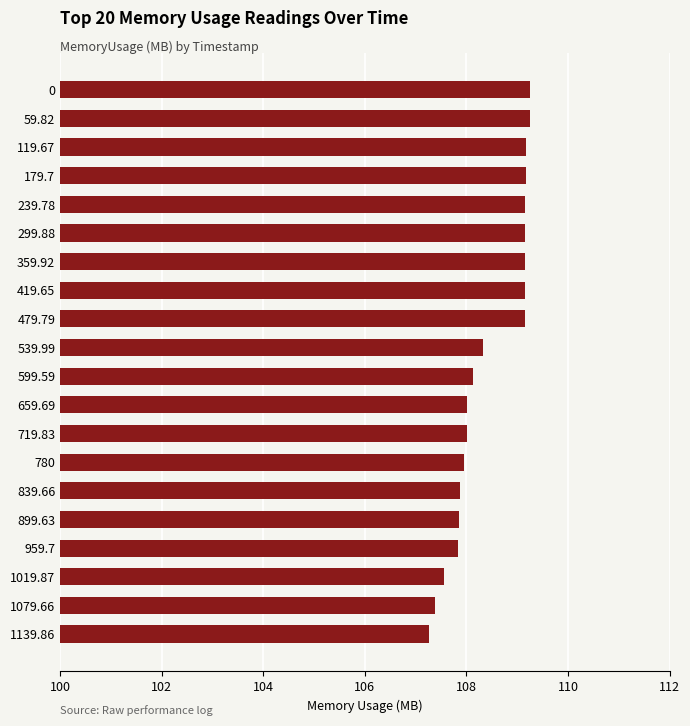

How many bars are there in total?

20